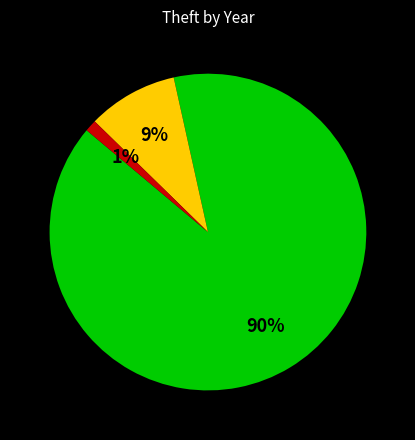

To the nearest percent, what is the average slice percentage?

33%